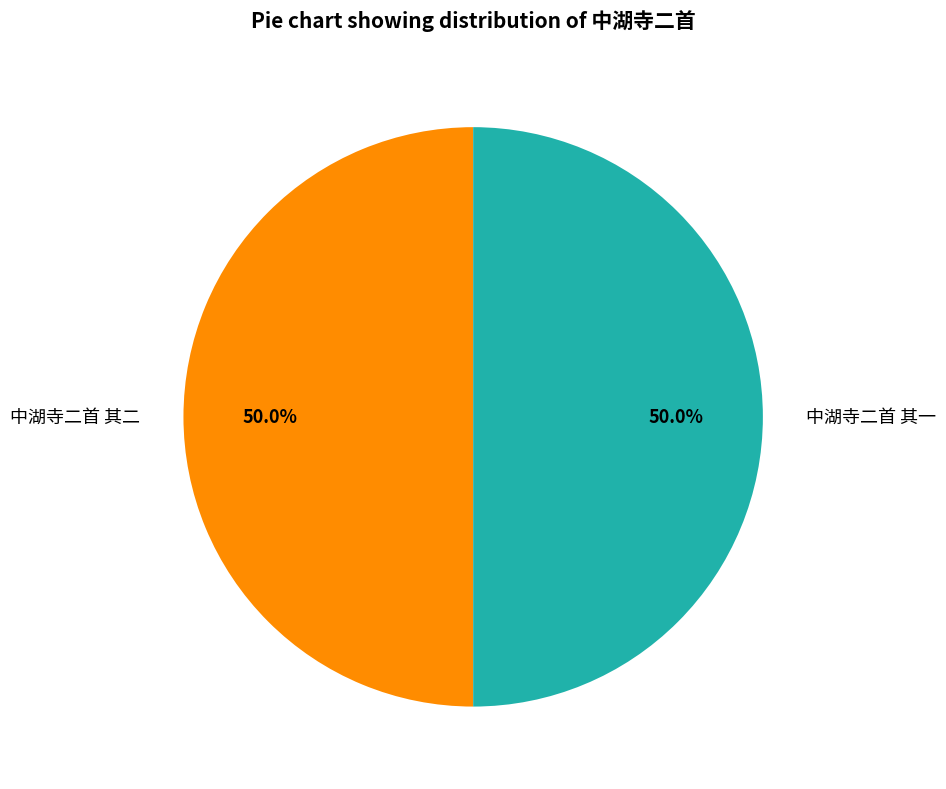

Combined, do 中湖寺二首 其一 and 中湖寺二首 其二 account for over 50%?

Yes